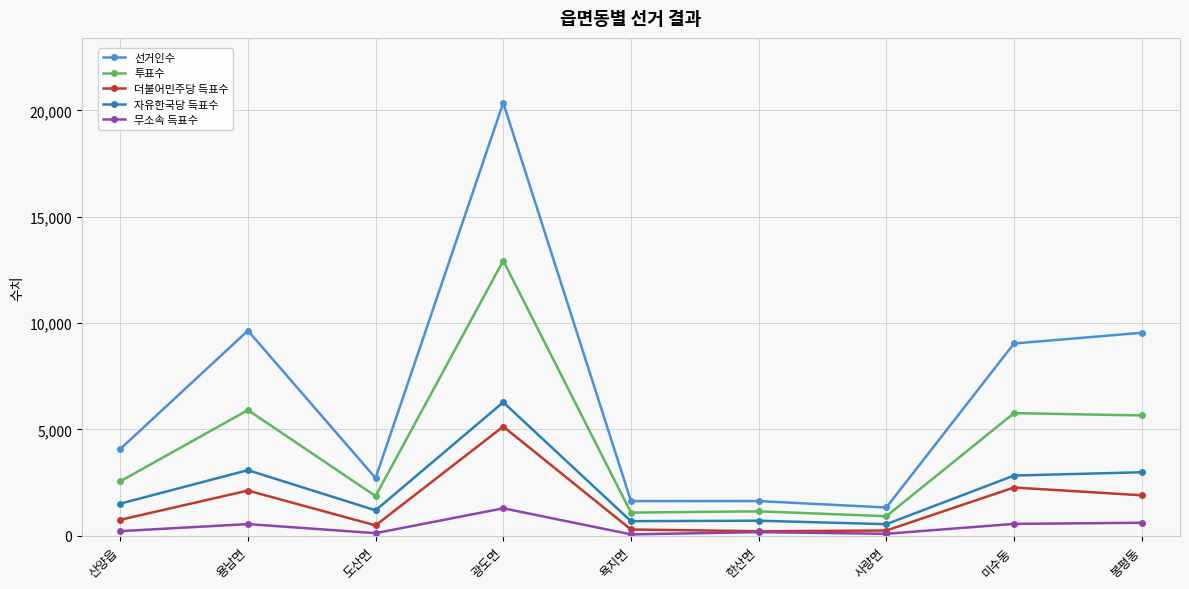

Which series changed the most between 사량면 and 미수동?

선거인수